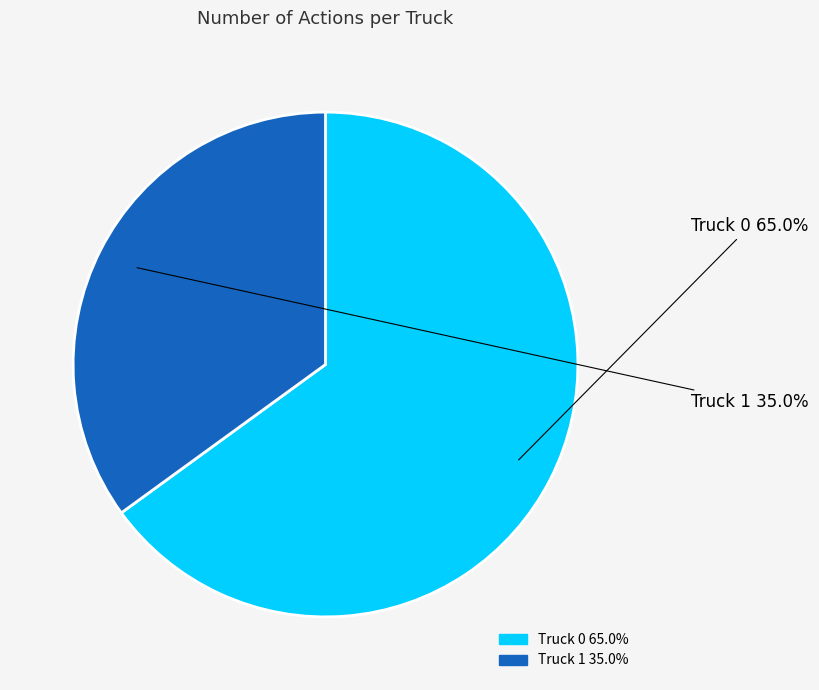

How many segments does this pie chart have?

2